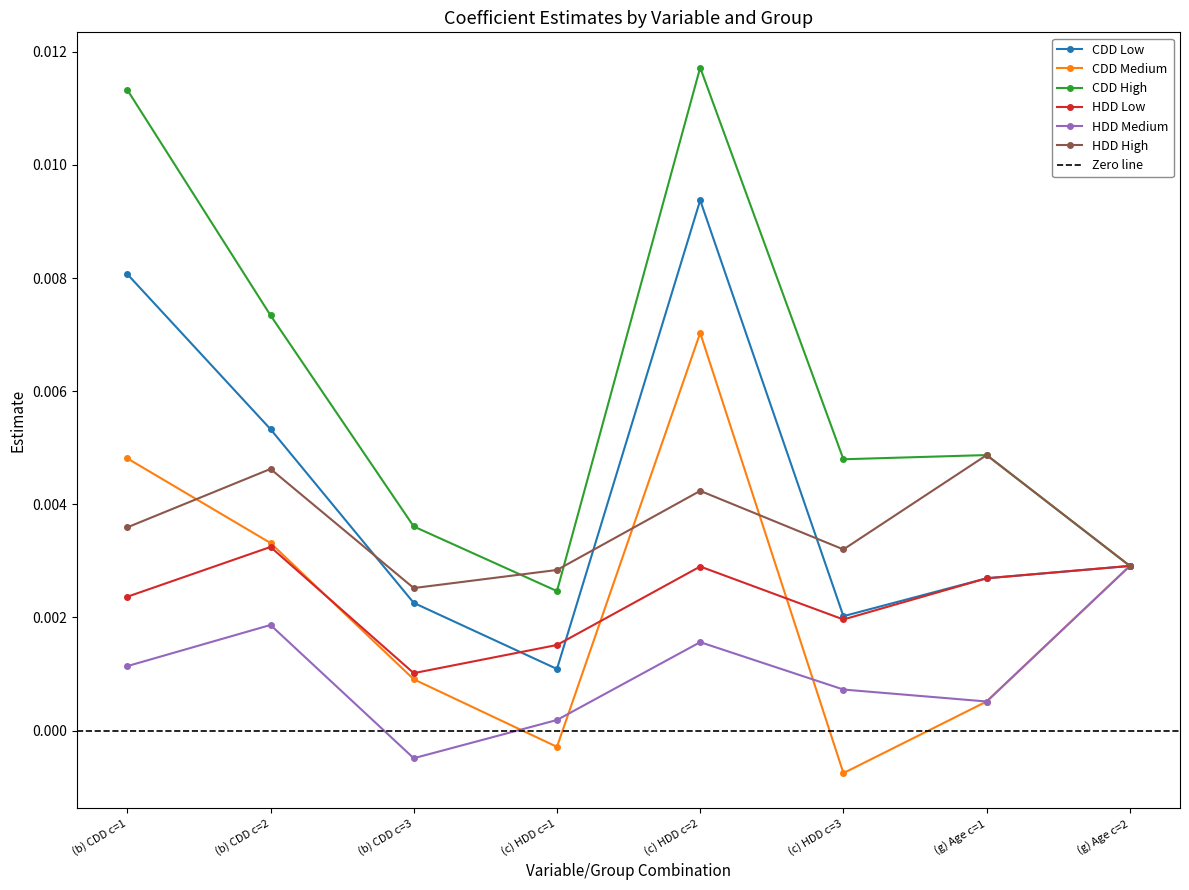

Which series changed the most between (b) CDD c=2 and (g) Age c=1?

CDD Medium